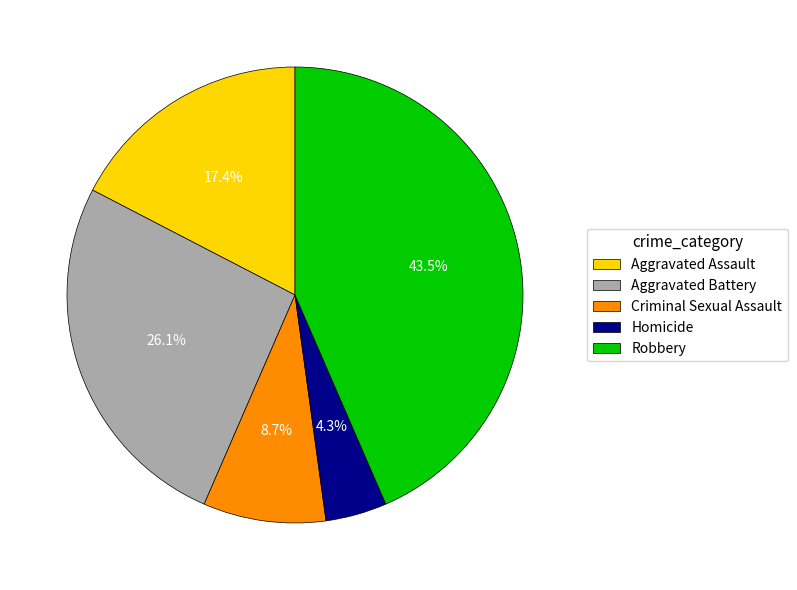

Which slice is the smallest?

Homicide